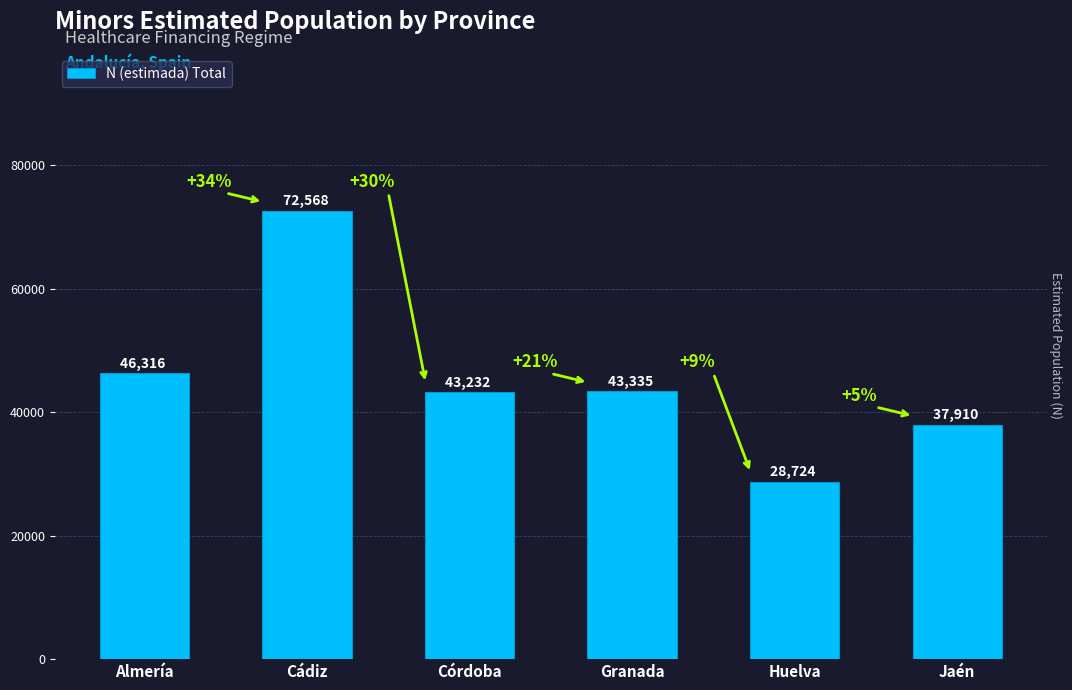

What is the difference between the second highest and minimum values?

17592